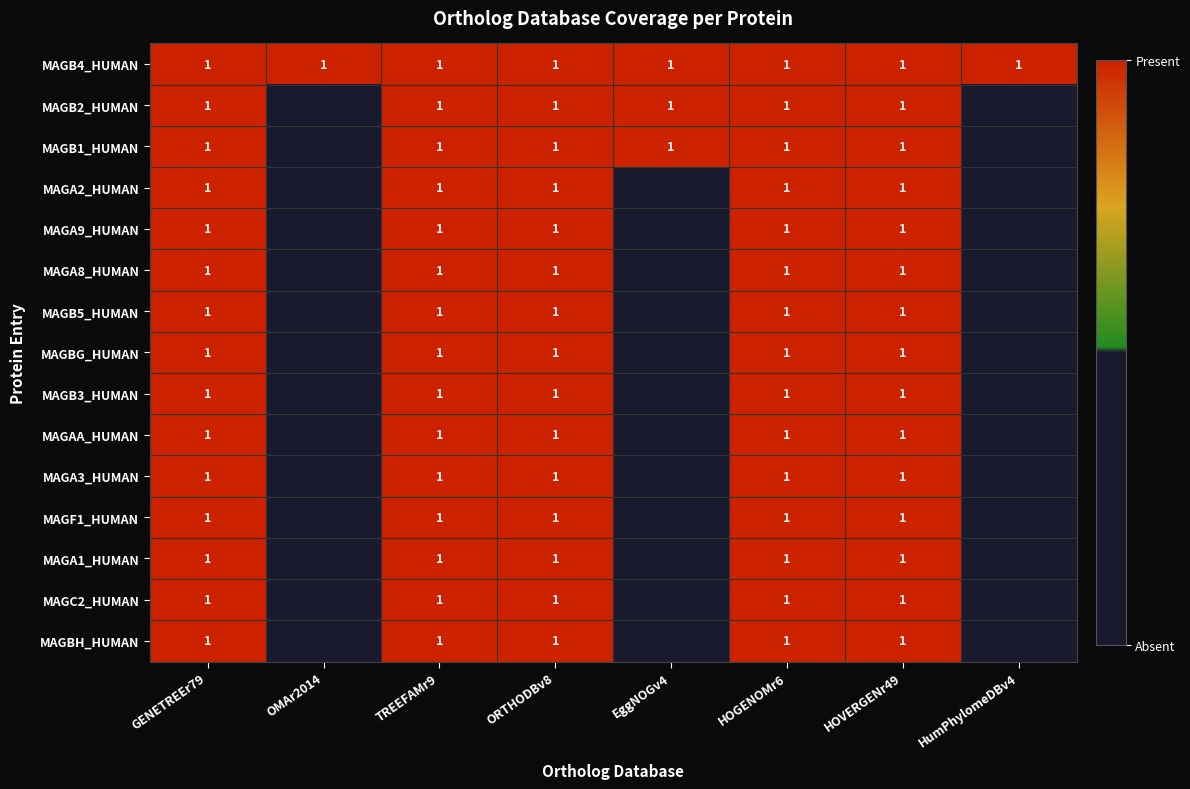

The value of MAGA2_HUMAN at GENETREEr79 is 2. True or false?

False